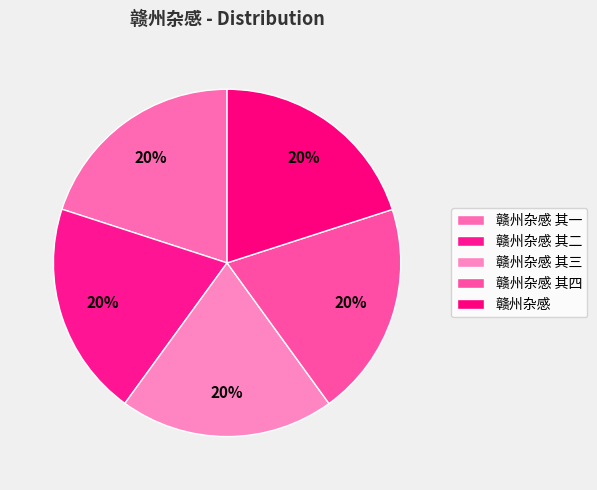

Between 赣州杂感 其四 and 赣州杂感 其三, which is larger?

赣州杂感 其四